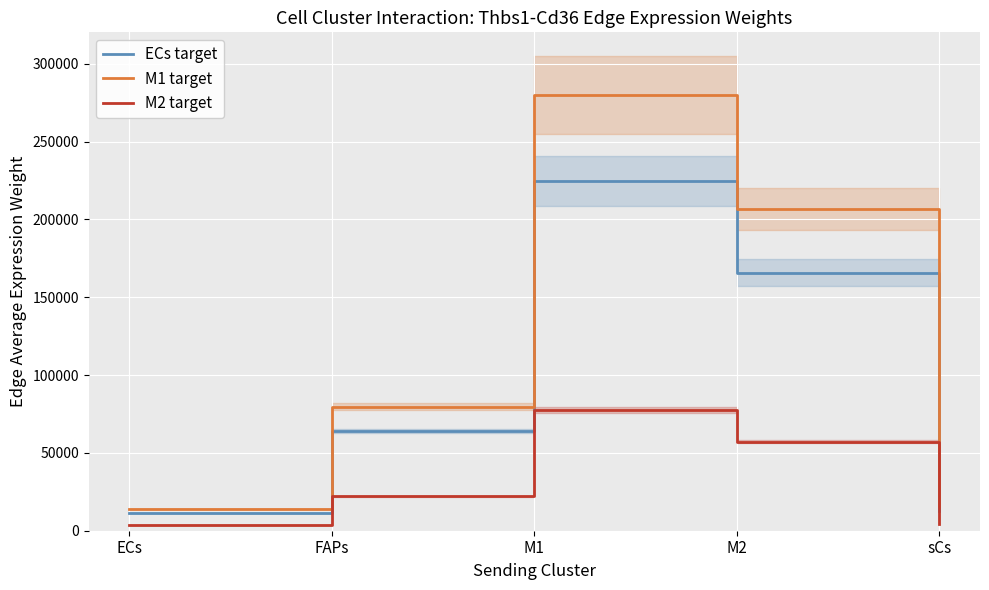

True or false: ECs target and M2 target cross at least once.

False